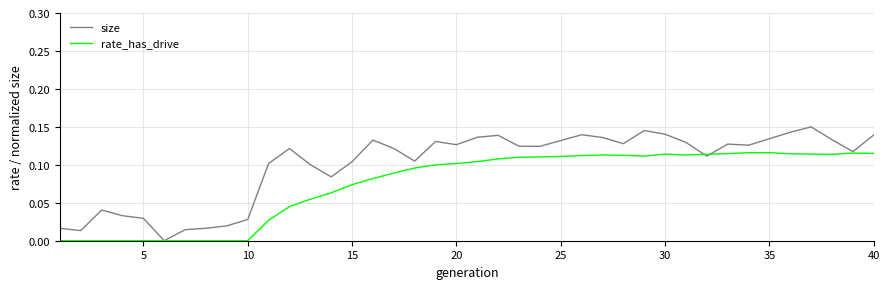

Which series has the largest total across all categories?

size